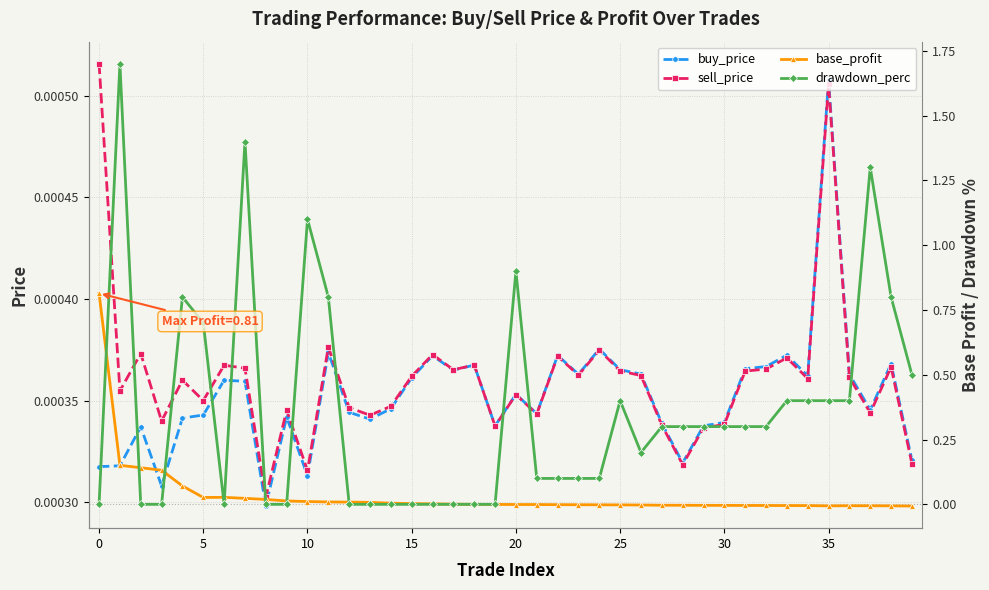

What is the label of the 24th point from the right?

16